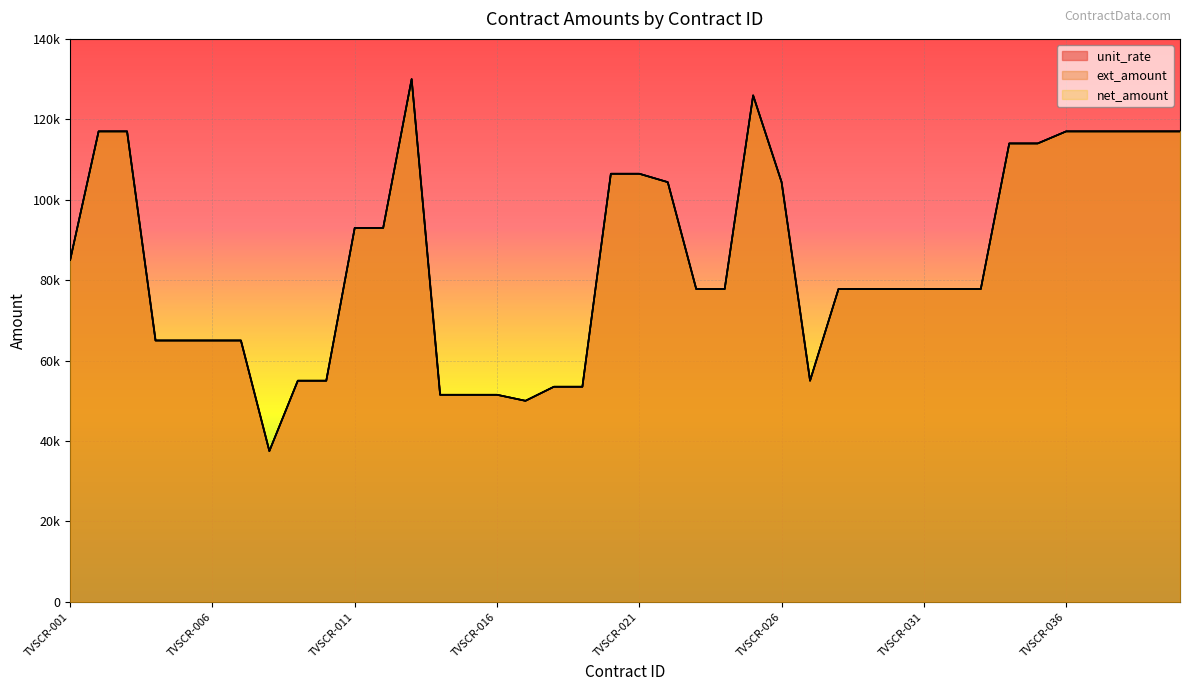

Which has a higher value, TVSCR-040 or TVSCR-024?

TVSCR-040